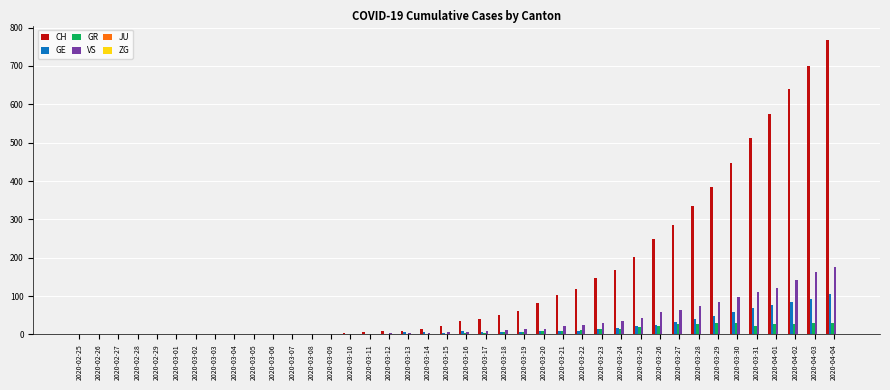

What value does the VS series have at 2020-04-02?

143